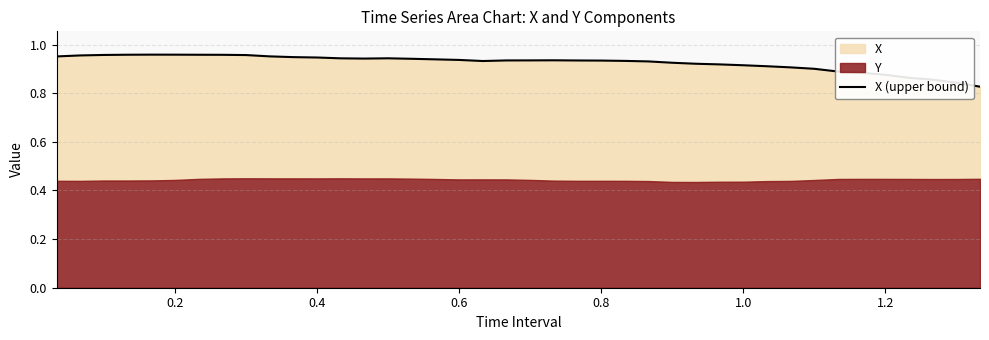

What is the average value?

0.9